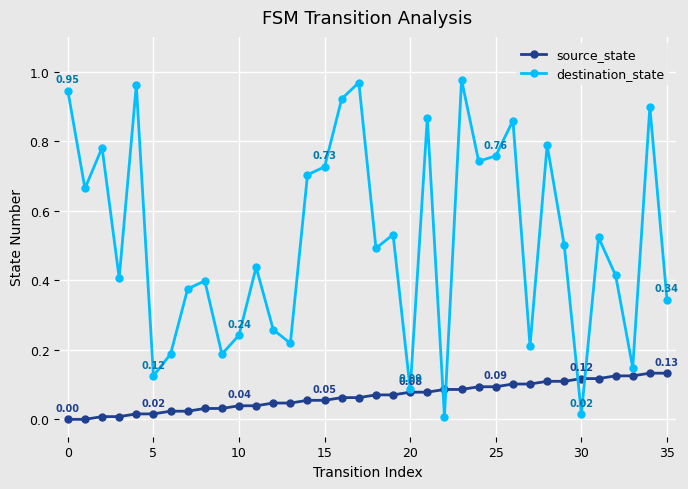

How many lines are shown in the chart?

2